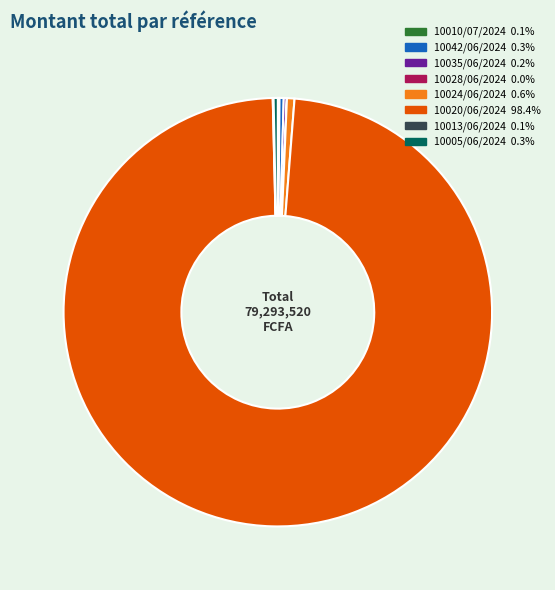

Which slice is the largest?

10020/06/2024